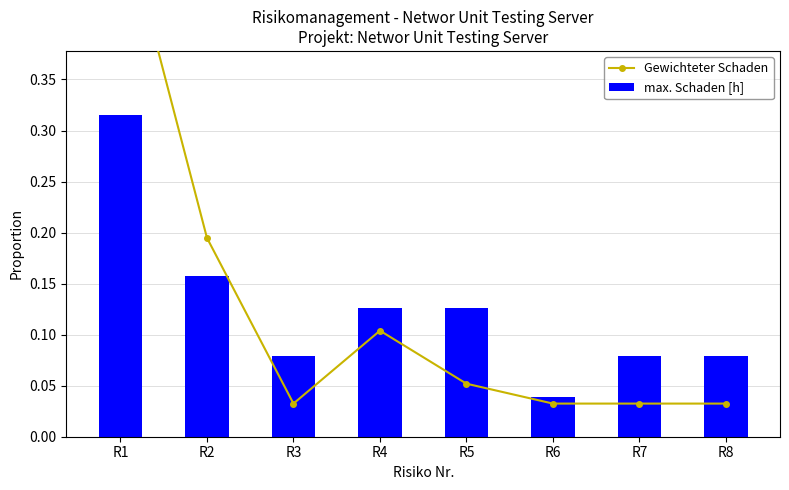

The Gewichteter Schaden series shows 0.2 at R1. True or false?

False